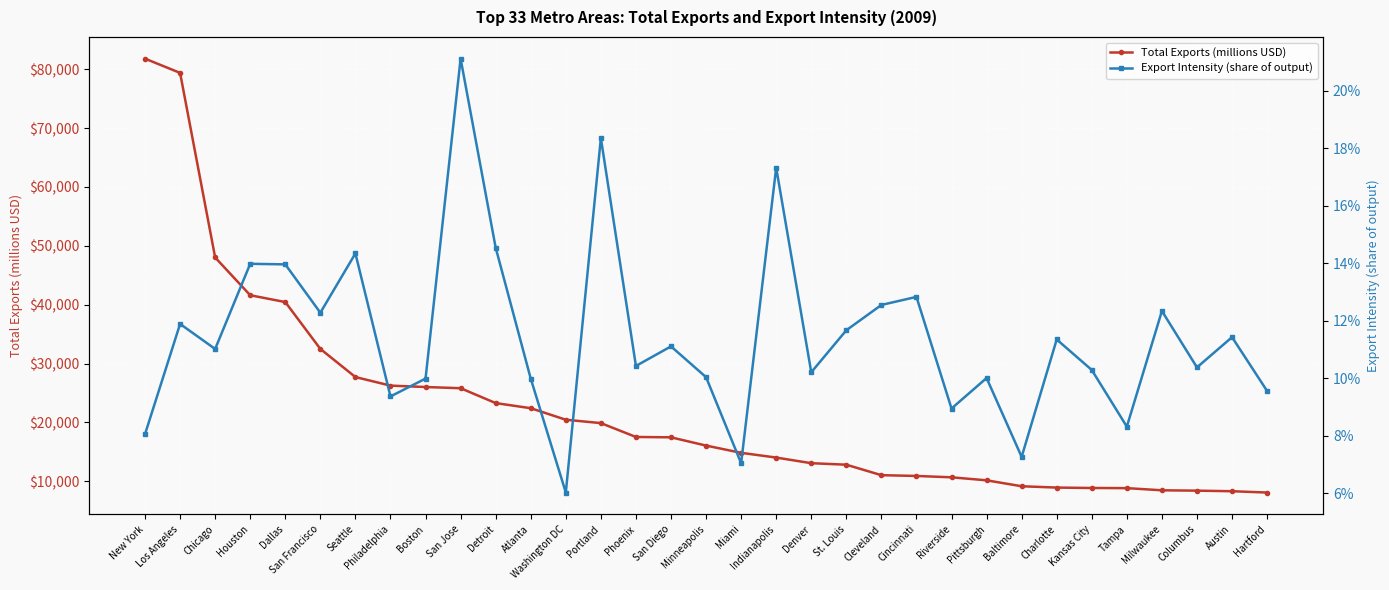

At which label does Export Intensity (share of output) reach its minimum?

Washington DC